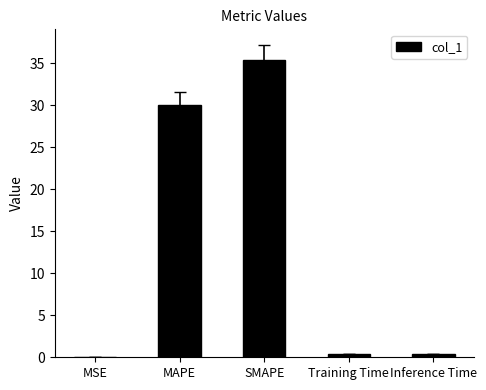

What is the sum of all values?

66.2